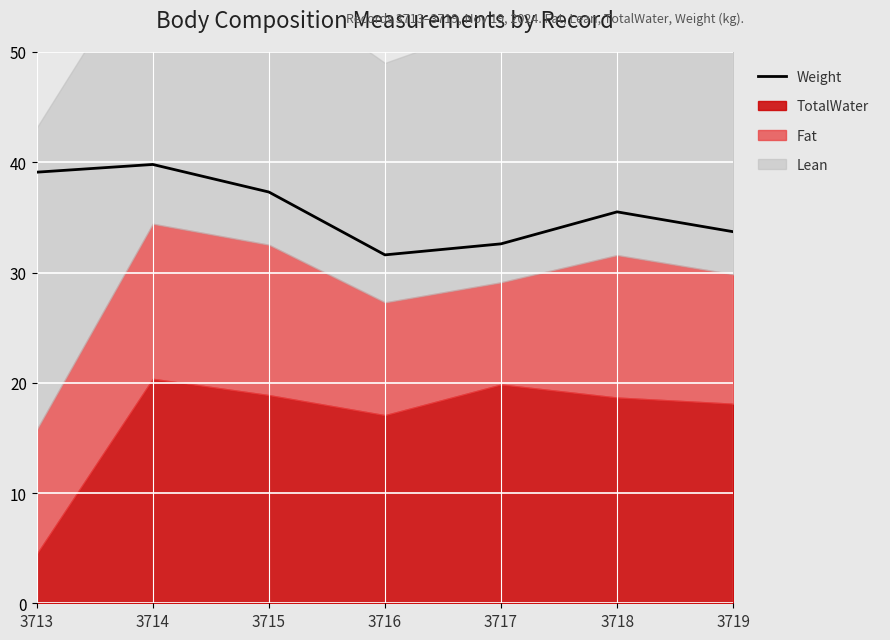

True or false: the data shows 59.0 at 3713.

False